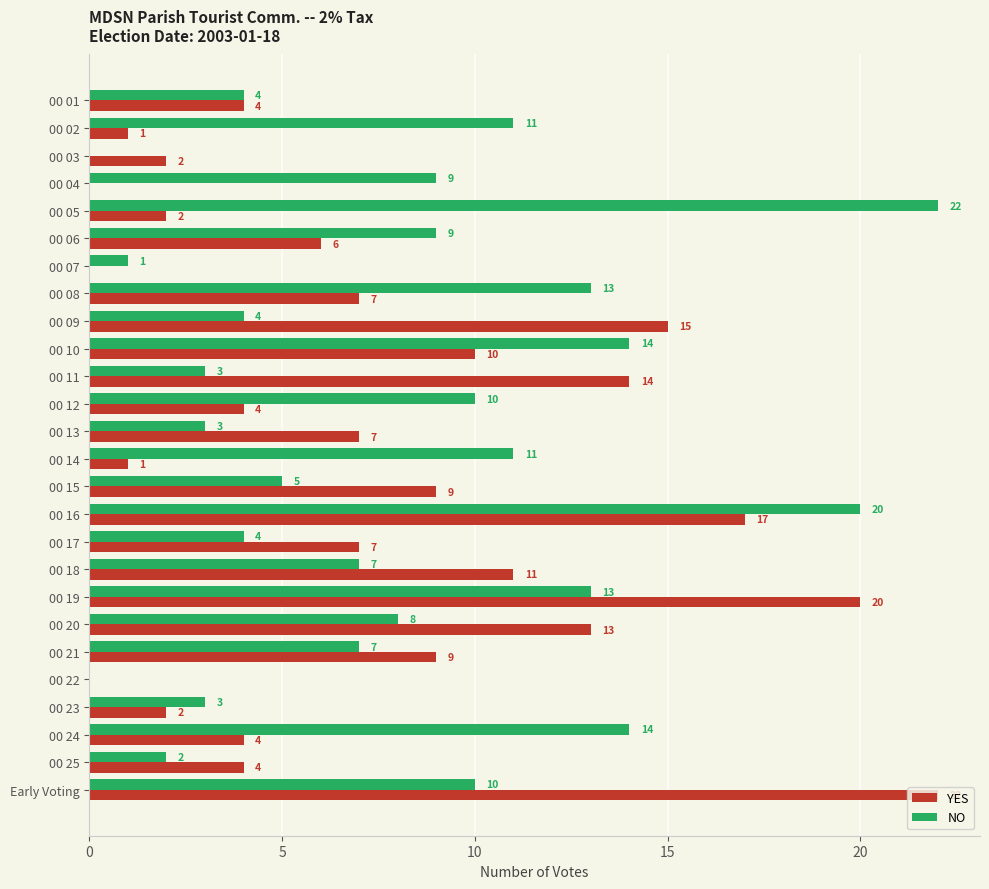

What are all the series names shown in the legend?

YES, NO